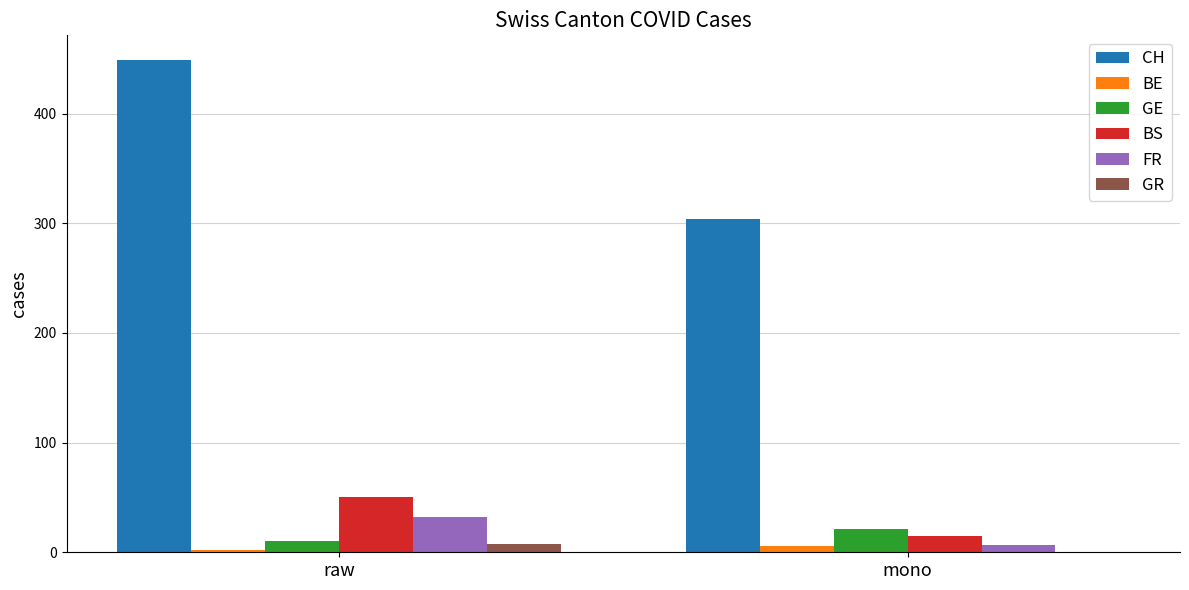

Is it true that BS equals 15 at mono?

True